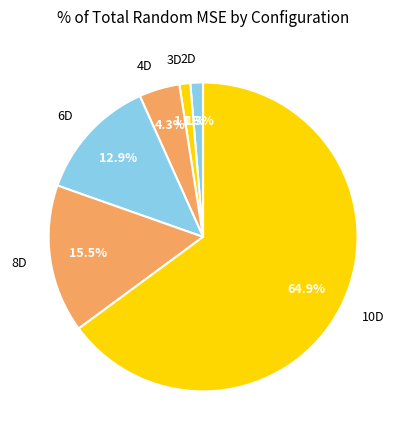

Does 6D represent more than half of the total?

No